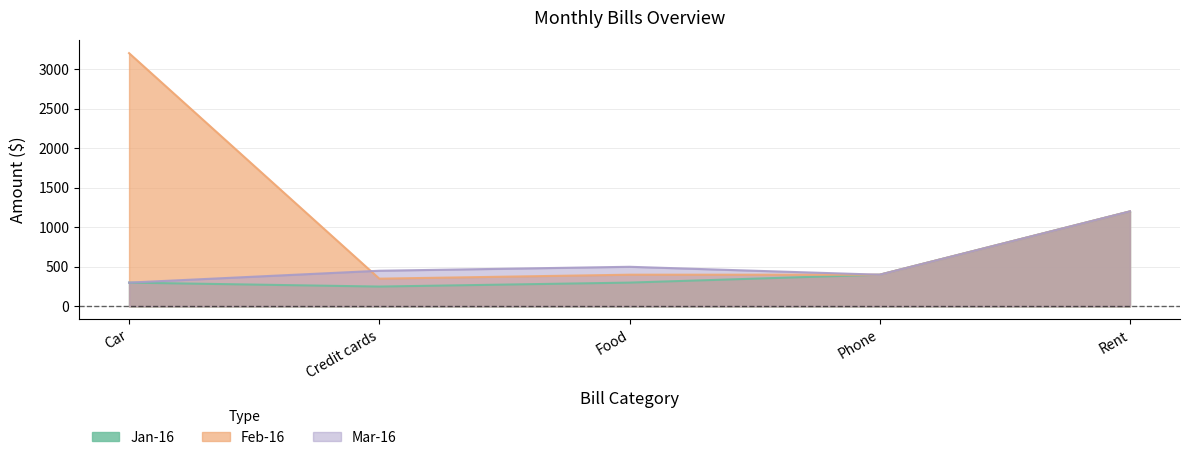

Reading left to right, list all the values displayed in this chart.

Jan-16: 300	250	300	400	1200
Feb-16: 3200	350	400	400	1200
Mar-16: 300	450	500	400	1200